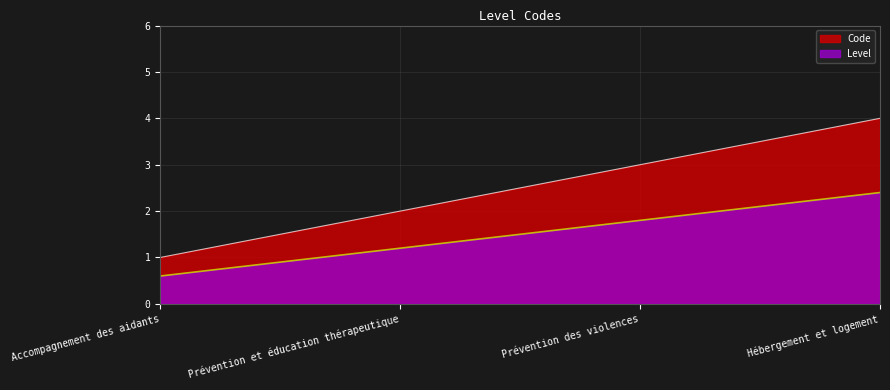

What is the maximum value shown in the chart?

4.0